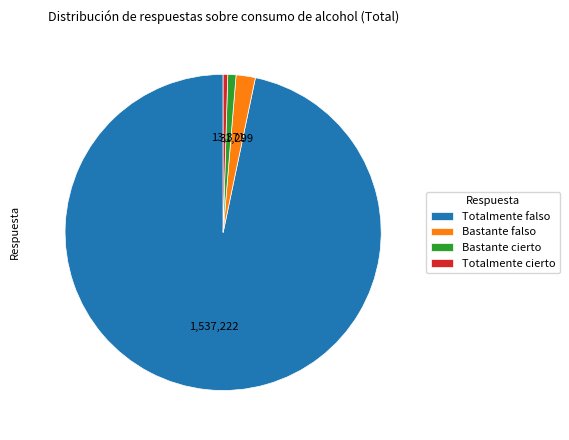

Between Totalmente cierto and Totalmente falso, which is larger?

Totalmente falso